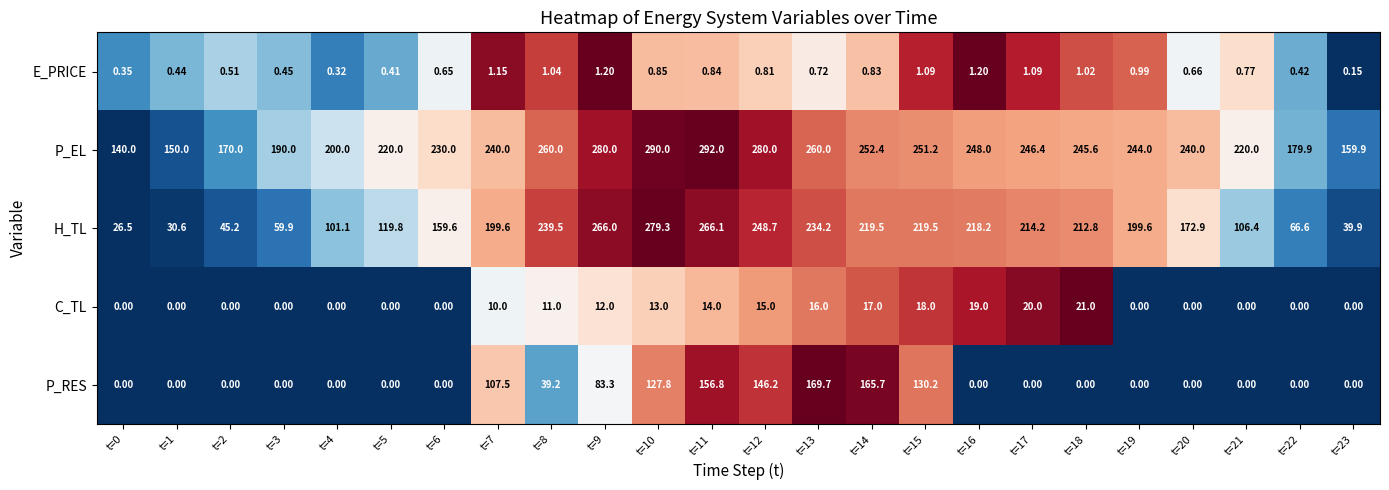

Between t=13 and t=22, which series saw the biggest shift?

P_RES